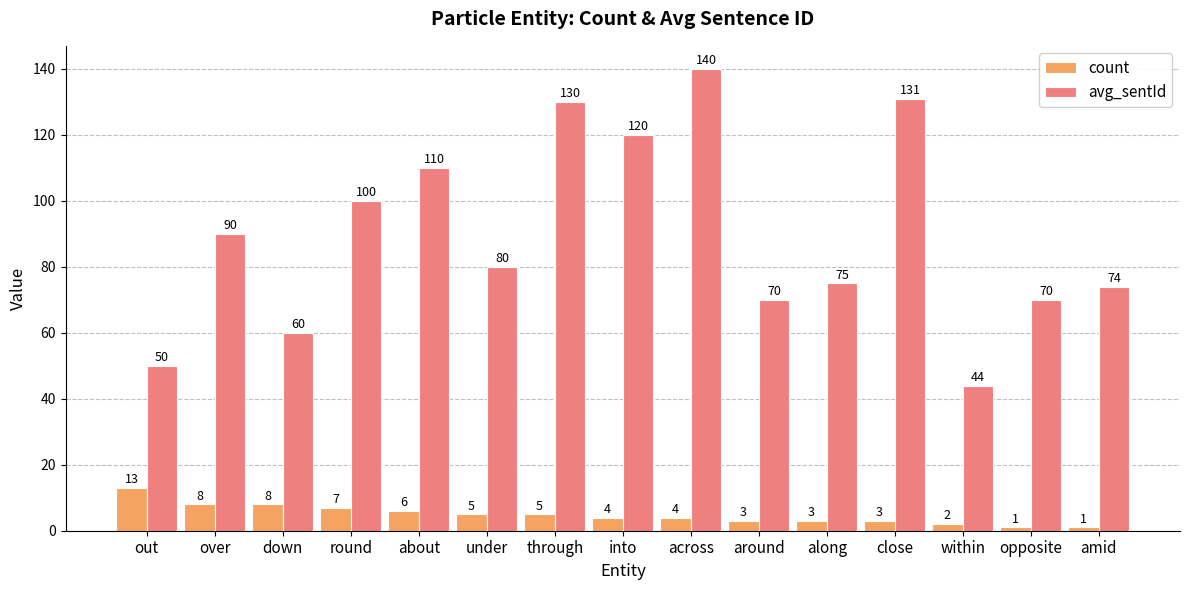

Reading left to right, transcribe all the data shown in this chart.

count: 13	8	8	7	6	5	5	4	4	3	3	3	2	1	1
avg_sentId: 50	90	60	100	110	80	130	120	140	70	75	131	44	70	74